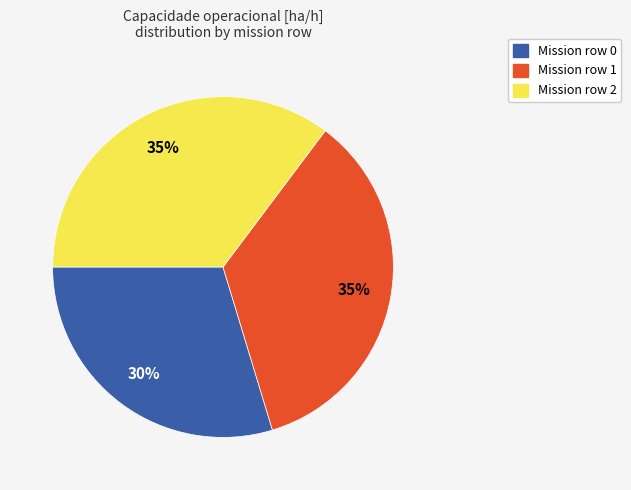

Is there any slice that represents more than half of the pie?

No